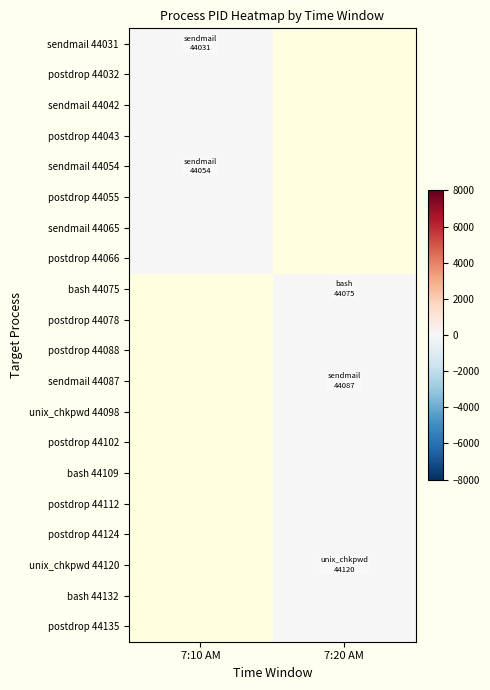

What is the spread (max minus min) of values at 7:10 AM?

35.0